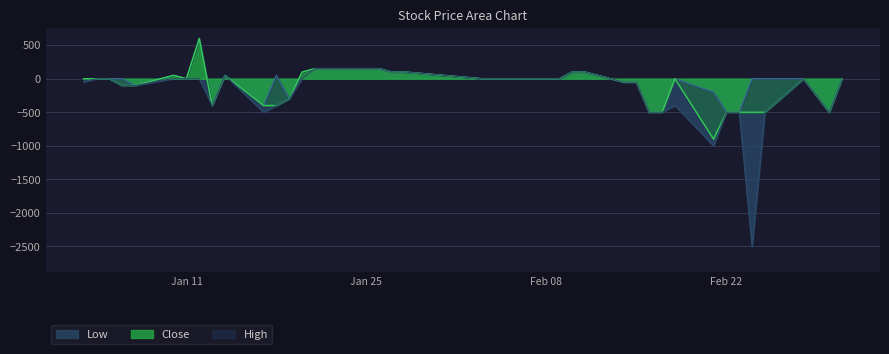

What is the difference between the High values at 2022-02-10 and 2022-01-26?

50